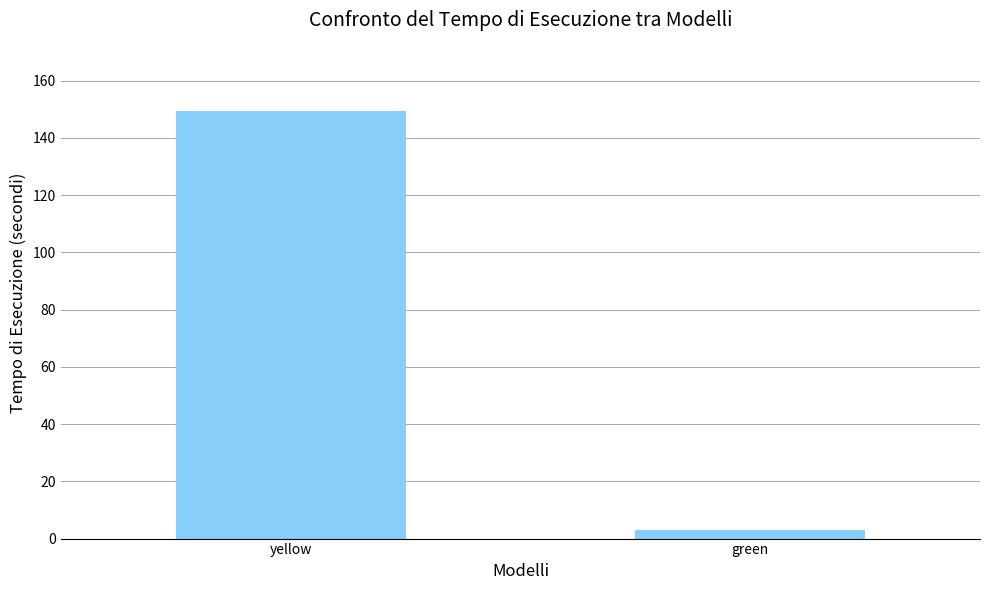

What is the sum of all values?

152.4